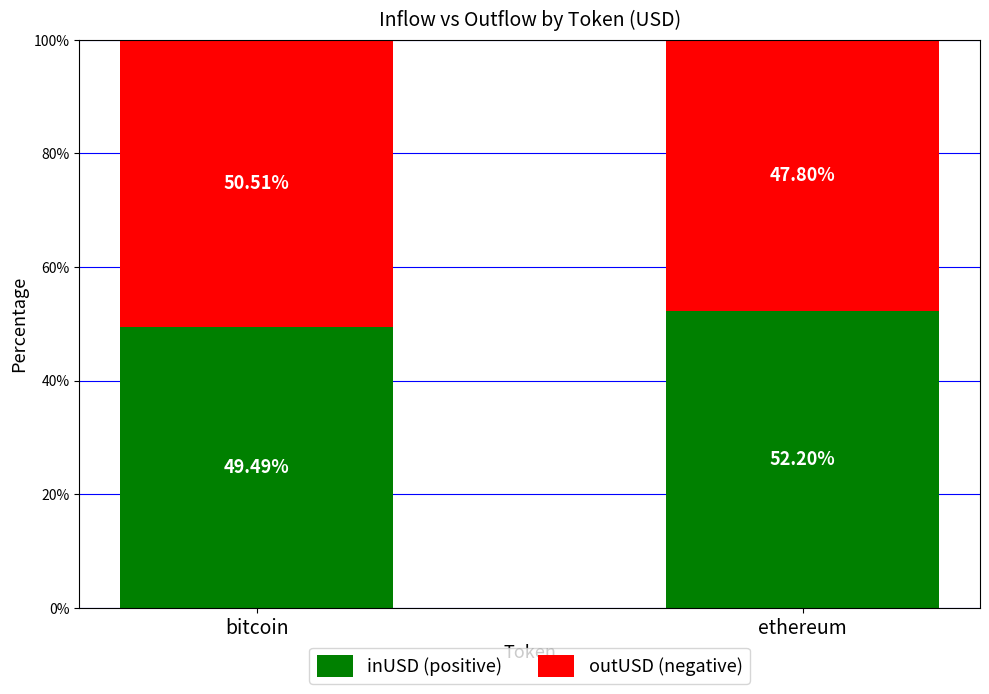

List the labels in order of inUSD (positive) value, largest first.

ethereum, bitcoin